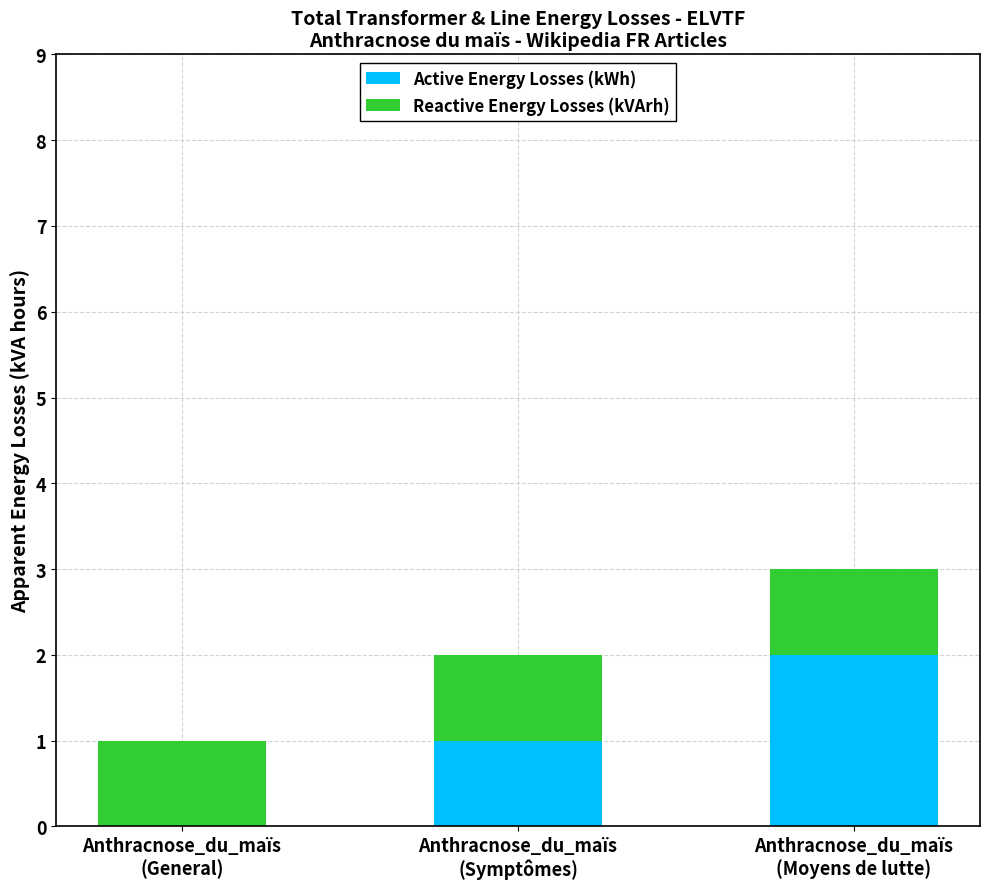

What is the sum of all Active Energy Losses (kWh) values?

3